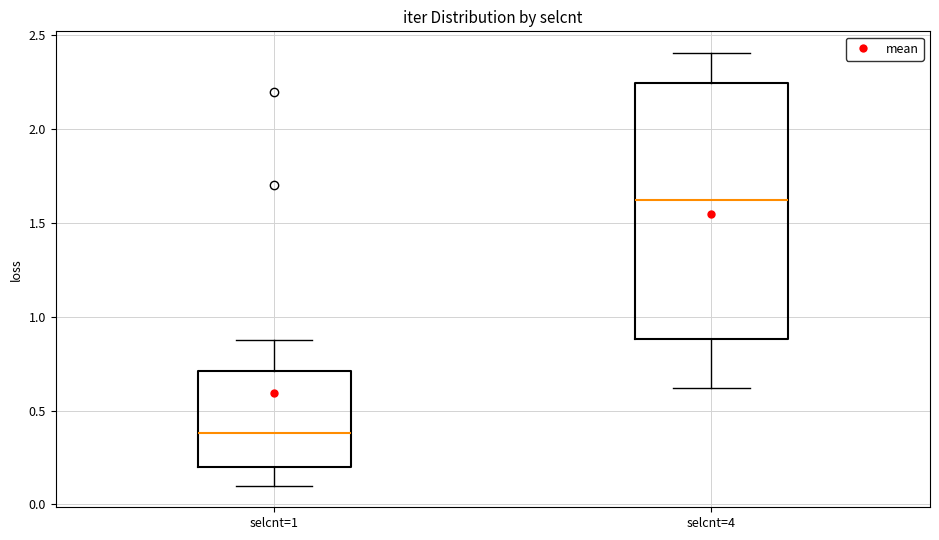

Where is the upper edge of the box for selcnt=4 on the y-axis? The values are not printed on the chart, so give them approximately, as read against the axis.

2.25